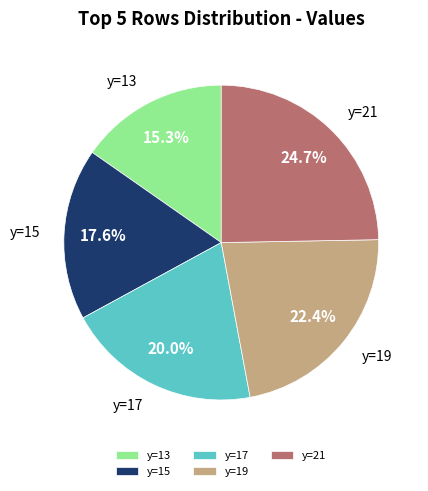

Is y=17 the majority of the pie?

No